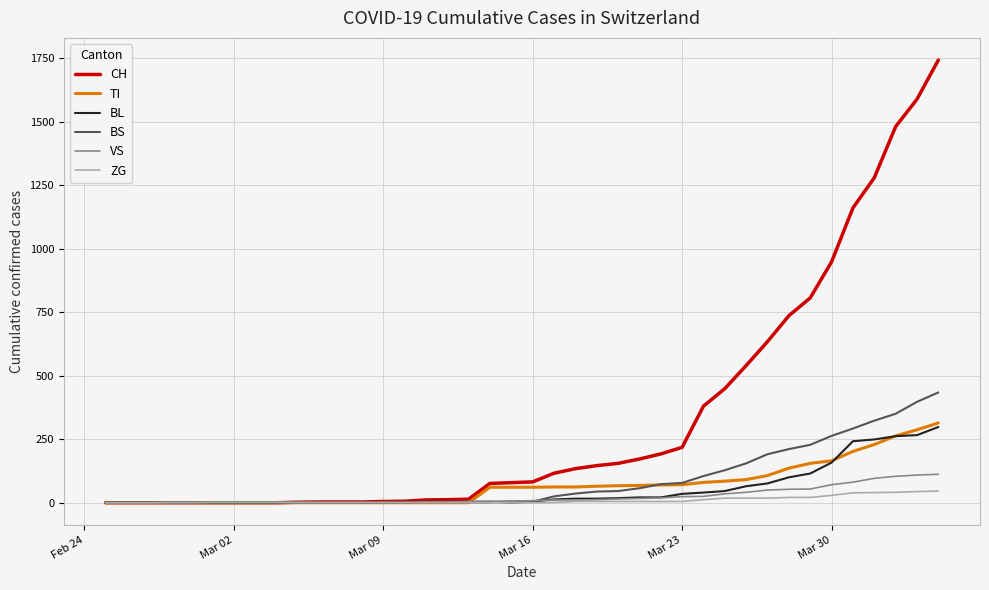

Which series has the largest total across all categories?

CH